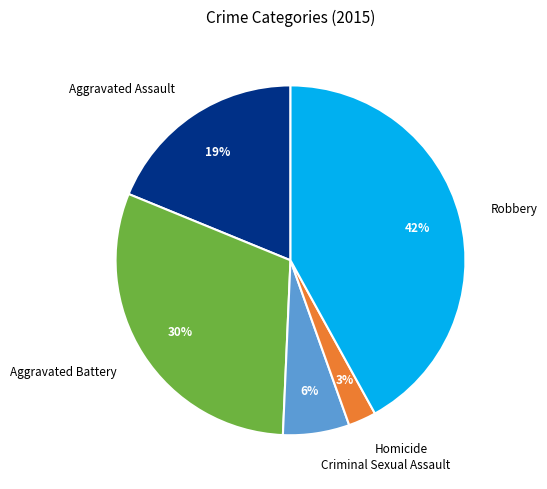

Between Robbery and Homicide, which is larger?

Robbery